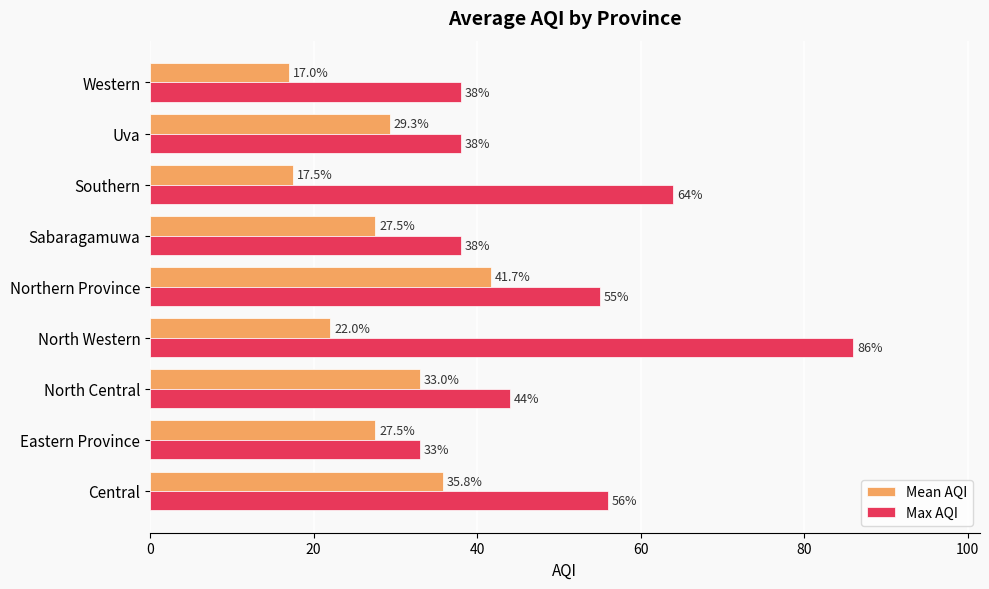

The Max AQI series shows 64.0 at Southern. True or false?

True